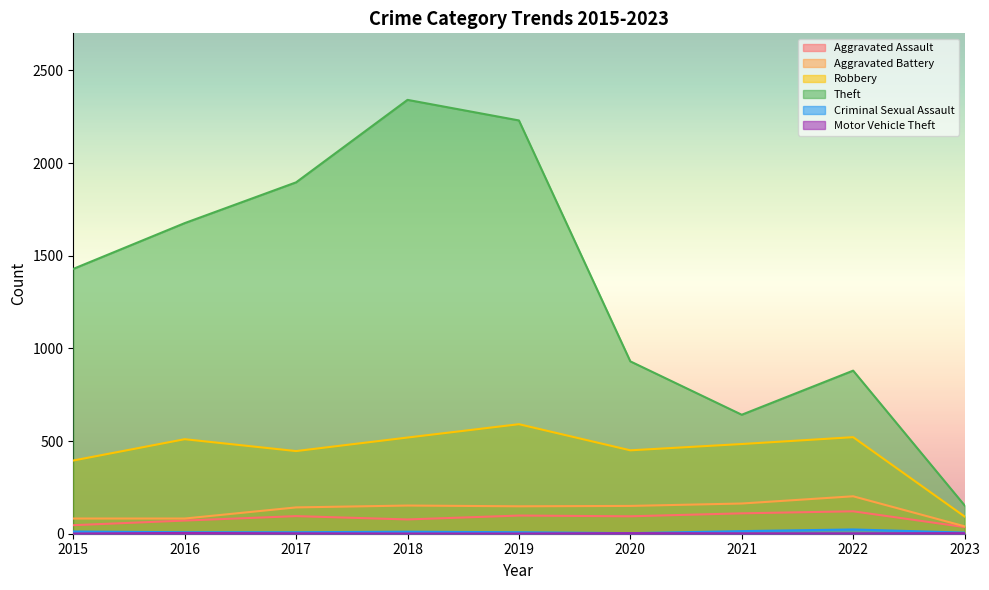

What is the sum of all Motor Vehicle Theft values?

19